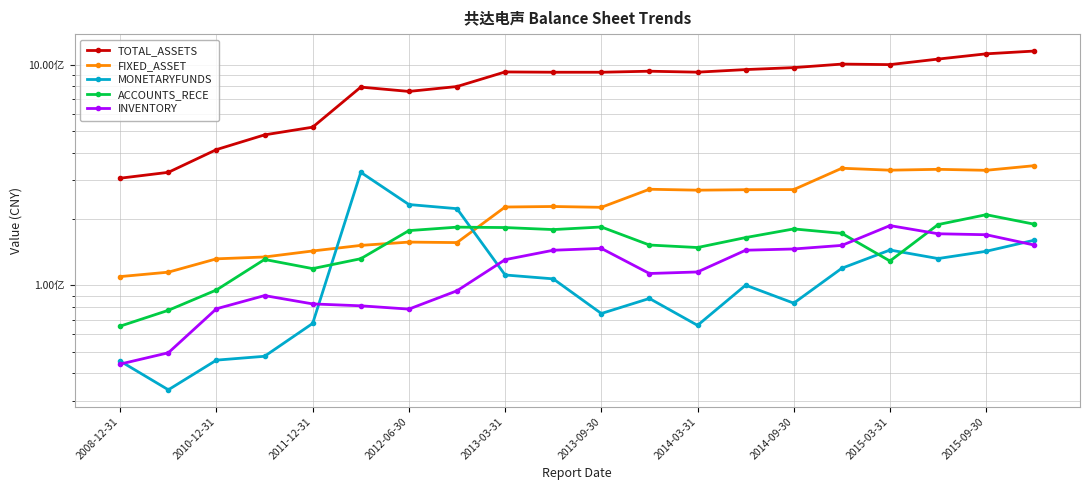

What is the greatest value displayed?

1155316204.1